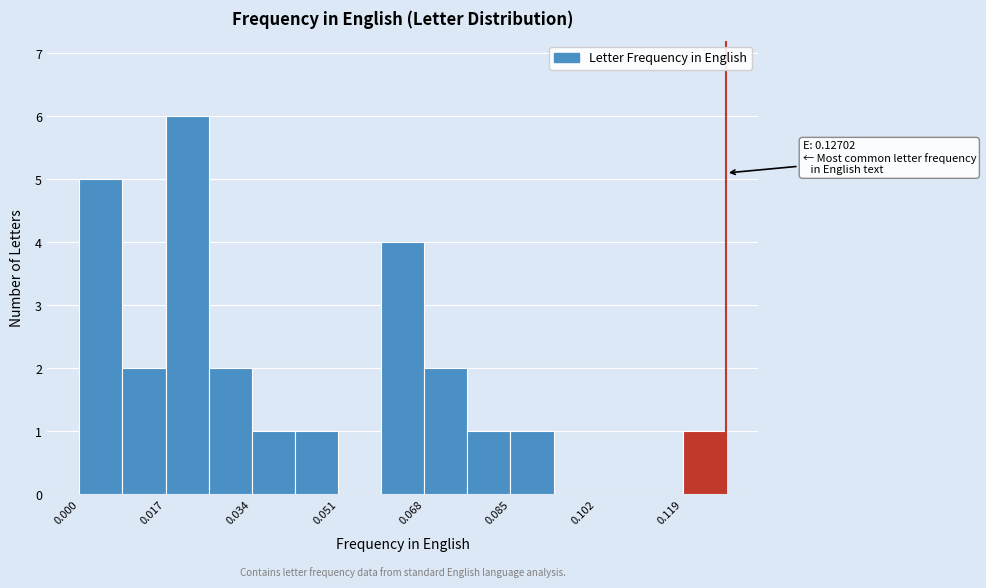

Over which range of the x-axis is the bar tallest?

0.018 to 0.026